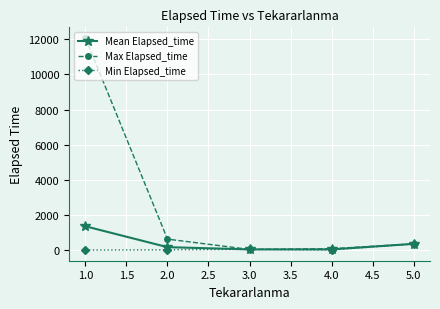

At which category is the sum across all series the highest?

1.0